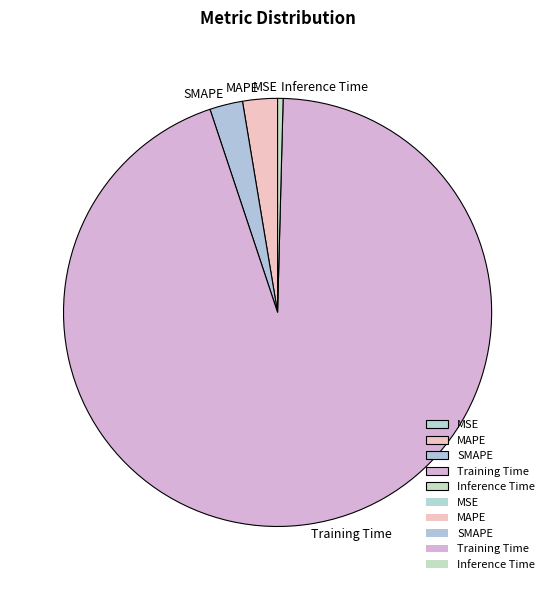

Does Training Time account for over 50% of the chart?

Yes